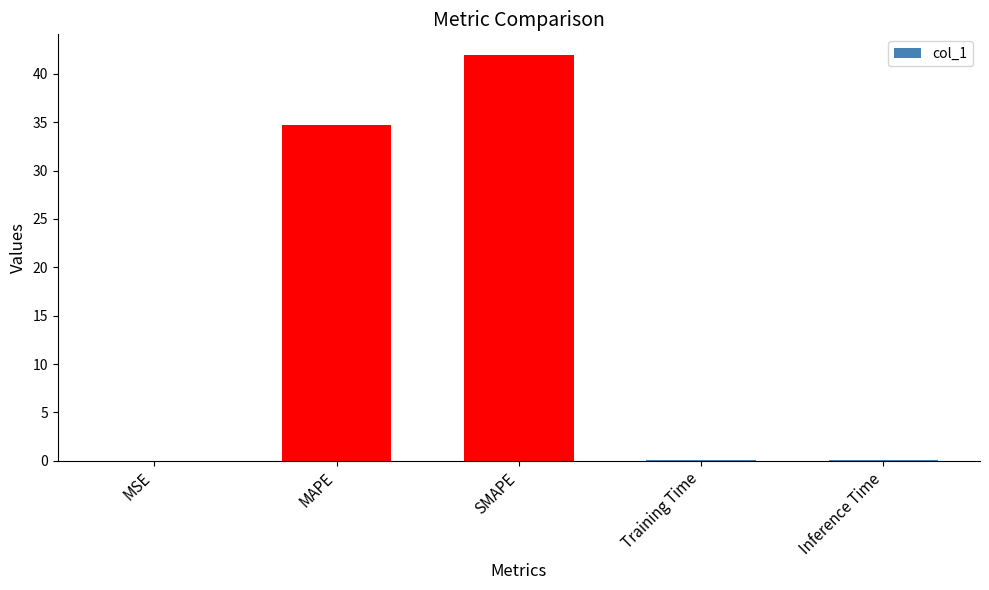

What is the maximum value shown in the chart?

42.0